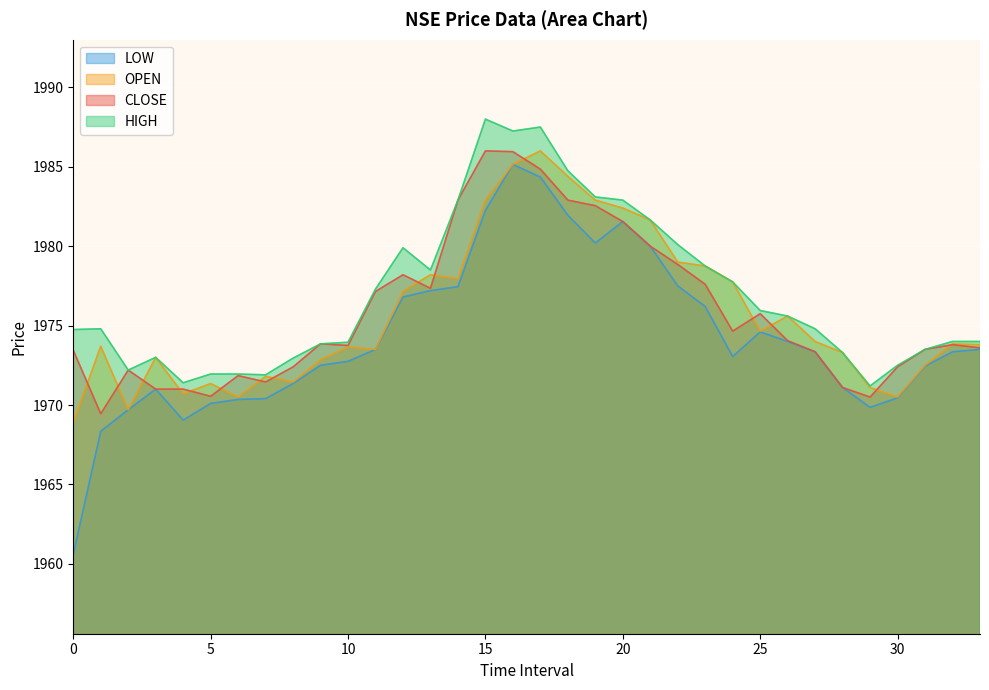

The LOW series shows 2855.2 at 8. True or false?

False